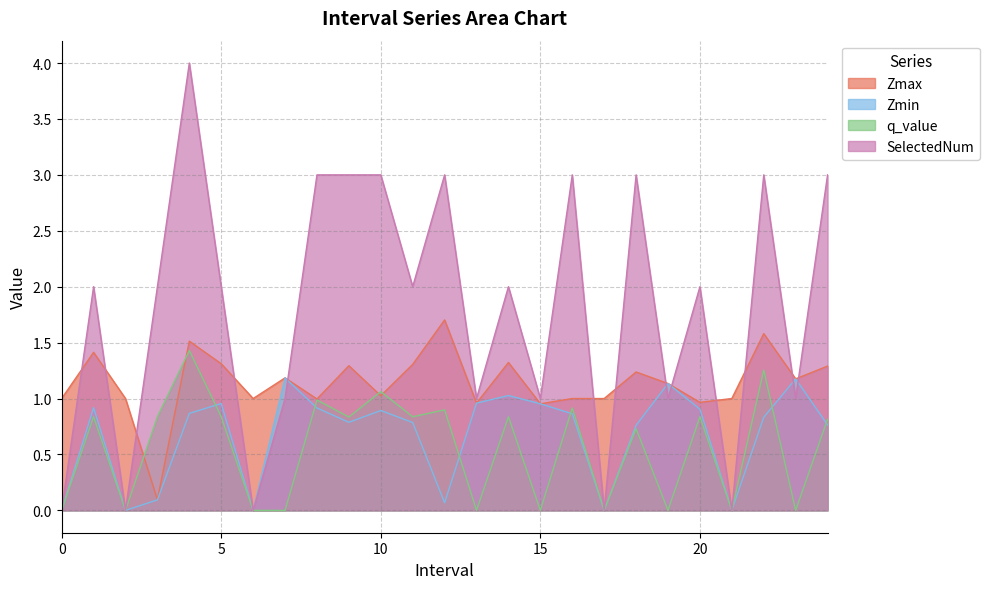

How many intersections are there between q_value and Zmax?

4